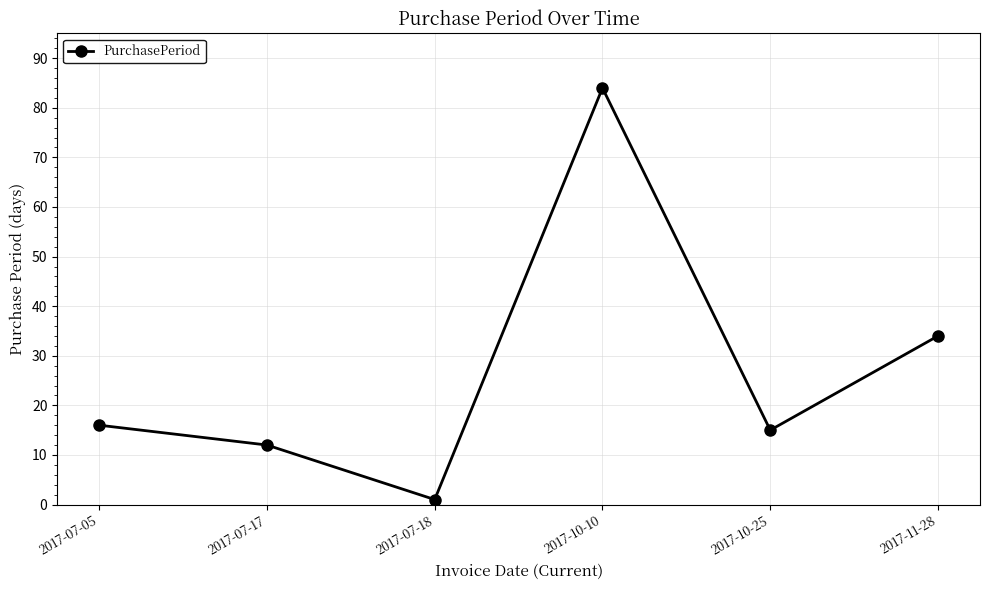

True or false: there are more than 1 points higher than both neighbors.

False